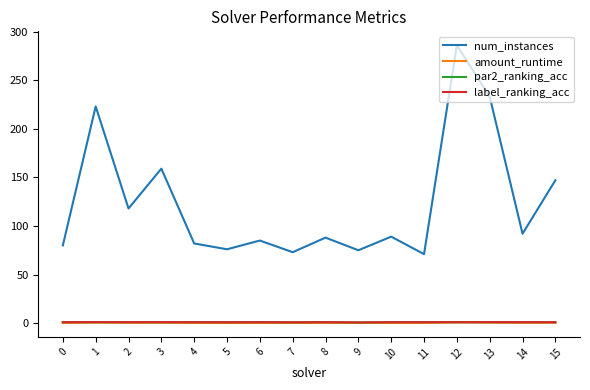

Is it true that amount_runtime equals 0.2 at 10?

True